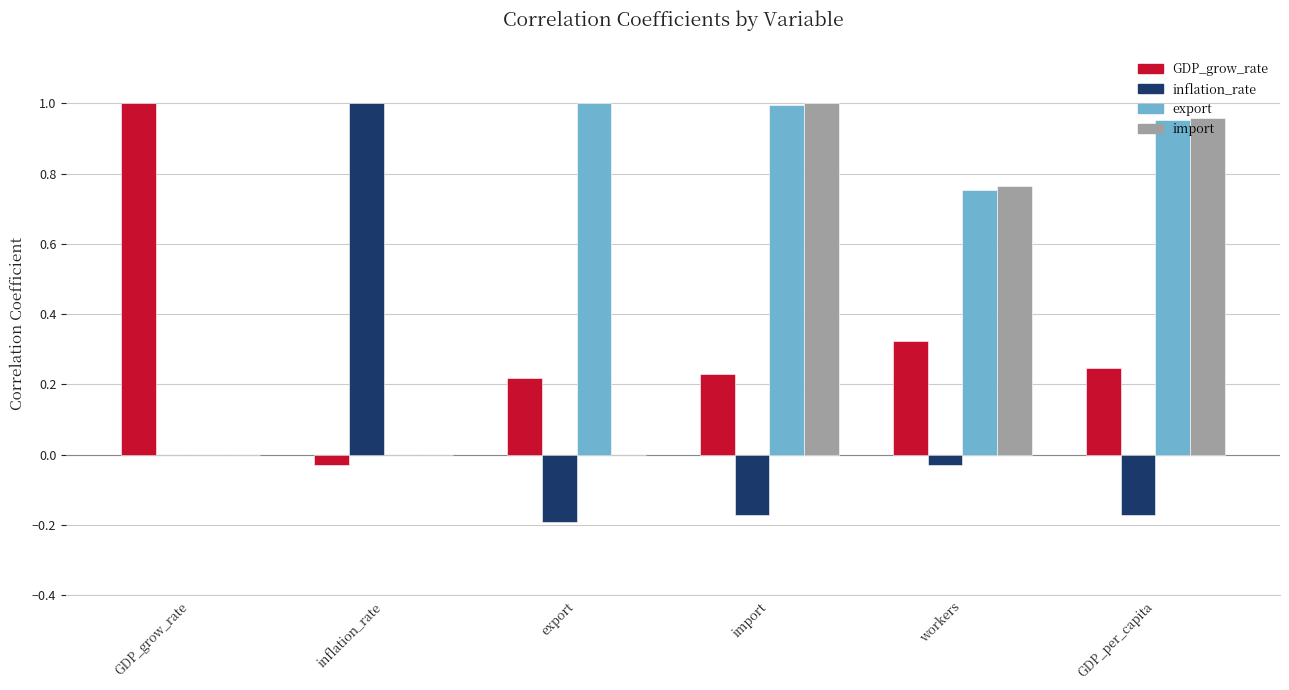

How many values in the GDP_grow_rate series exceed 0?

5